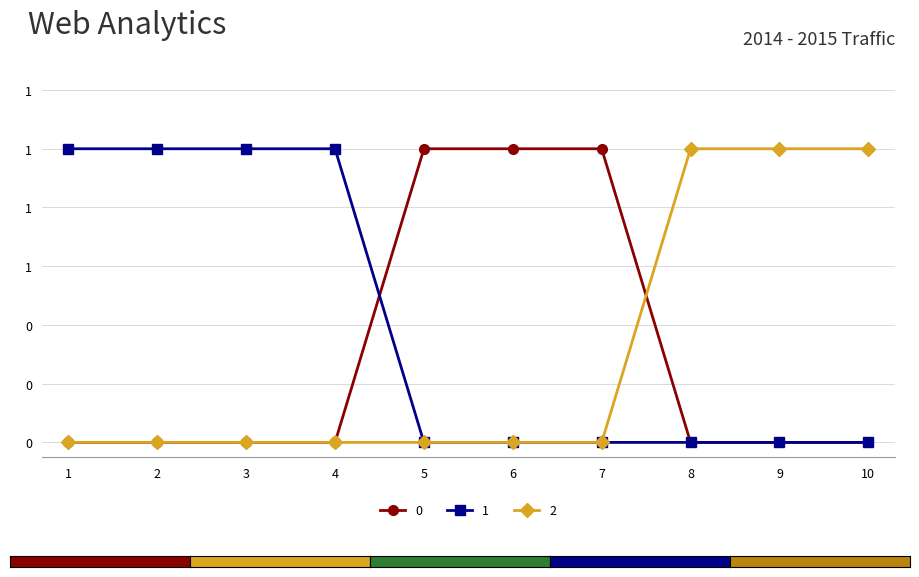

The 2 series shows 1 at 9. True or false?

True